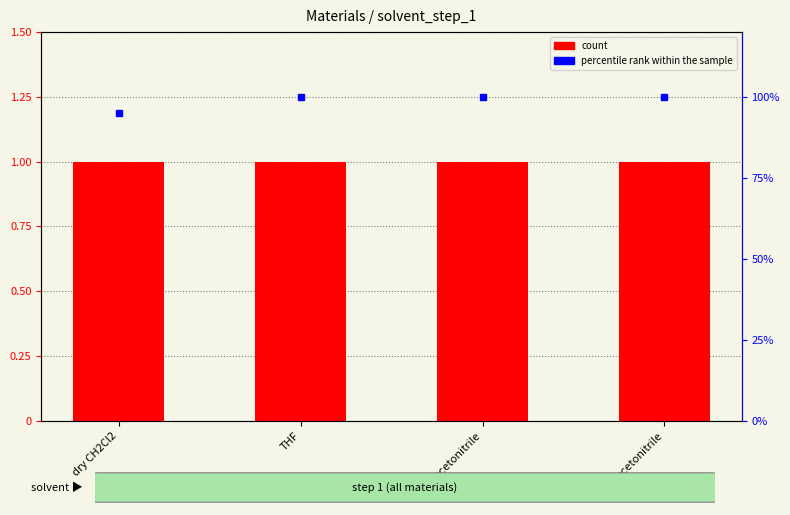

What is the value of the count bar at the 4th from the left?

1.0